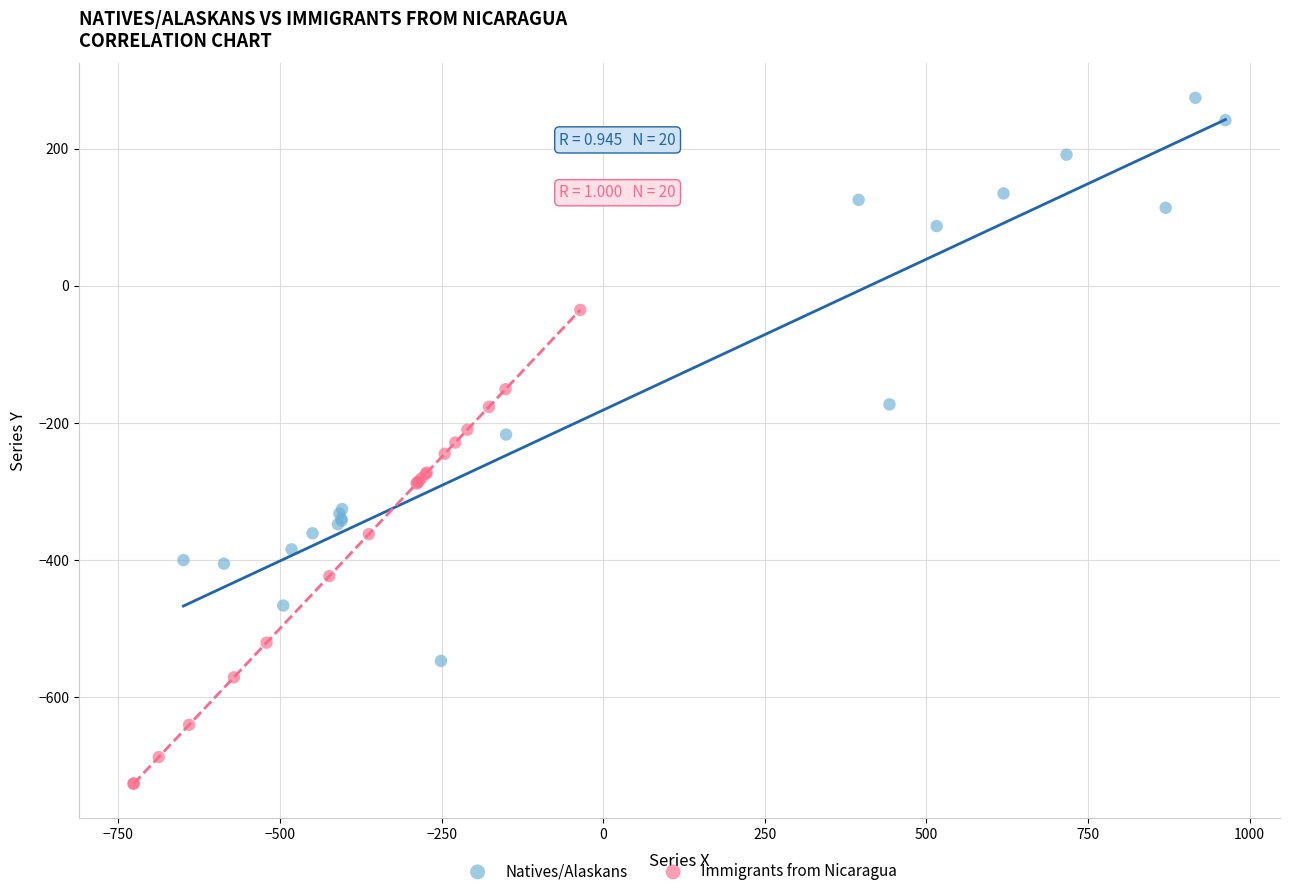

Which series reaches the minimum Y coordinate?

Immigrants from Nicaragua